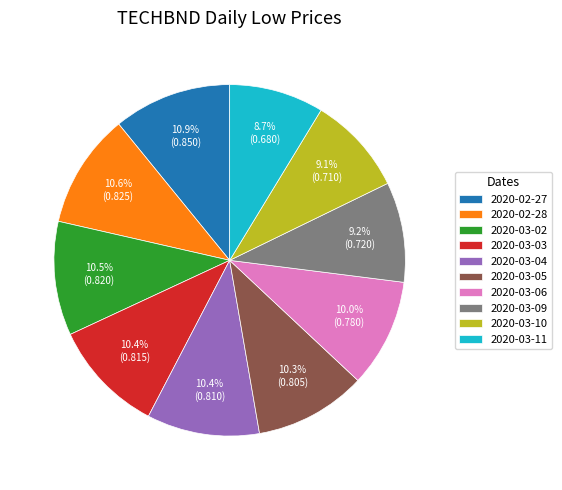

How many segments does this pie chart have?

10